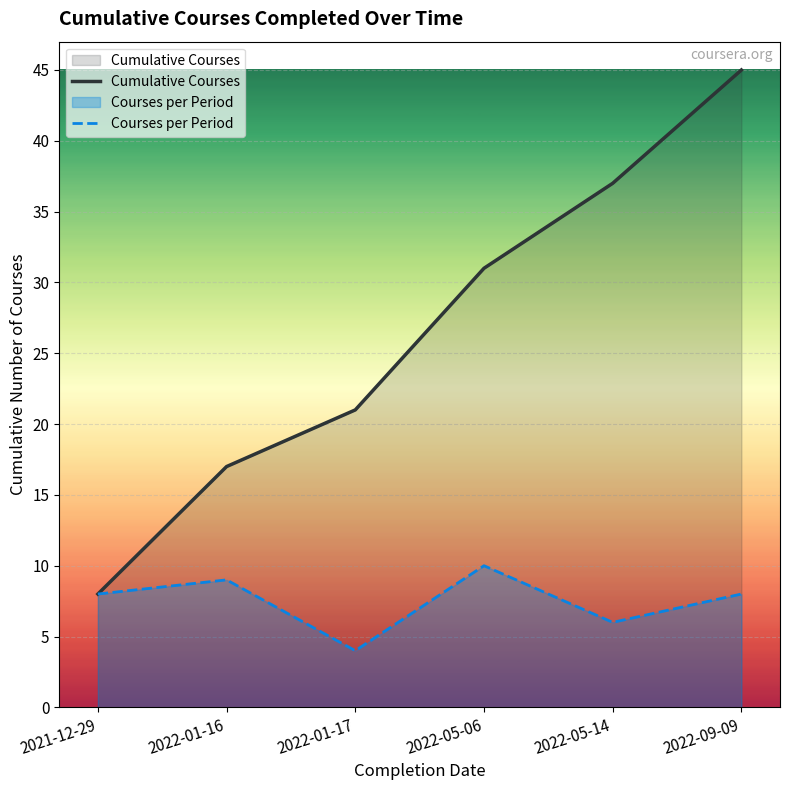

What is the sum of all Cumulative Courses values?

159